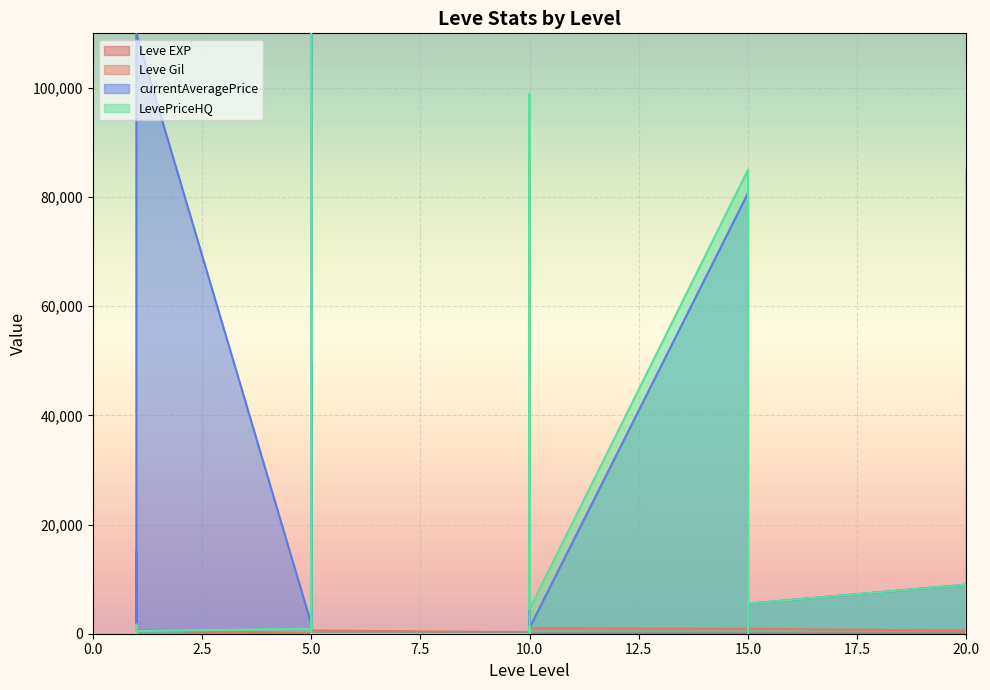

True or false: Leve Gil has more than 2 interior local peaks.

True